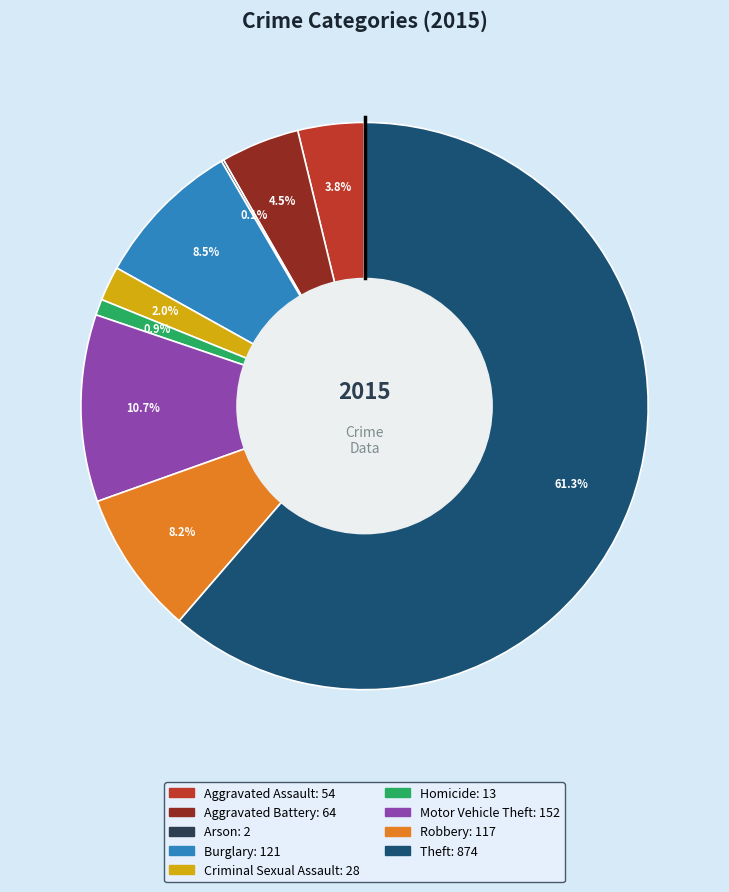

What percentage is NOT represented by Motor Vehicle Theft?

89.3%